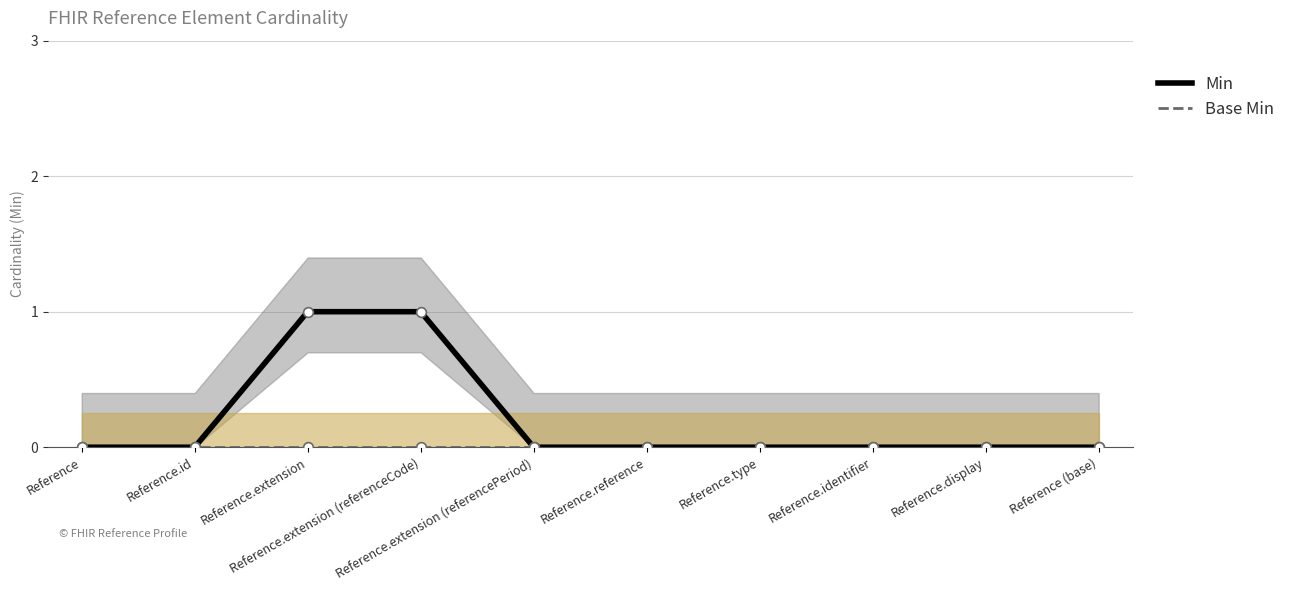

Reading left to right, list all the values displayed in this chart.

Min: Reference=0	Reference.id=0	Reference.extension=1	Reference.extension (referenceCode)=1	Reference.extension (referencePeriod)=0	Reference.reference=0	Reference.type=0	Reference.identifier=0	Reference.display=0	Reference (base)=0
Base Min: Reference=0	Reference.id=0	Reference.extension=0	Reference.extension (referenceCode)=0	Reference.extension (referencePeriod)=0	Reference.reference=0	Reference.type=0	Reference.identifier=0	Reference.display=0	Reference (base)=0